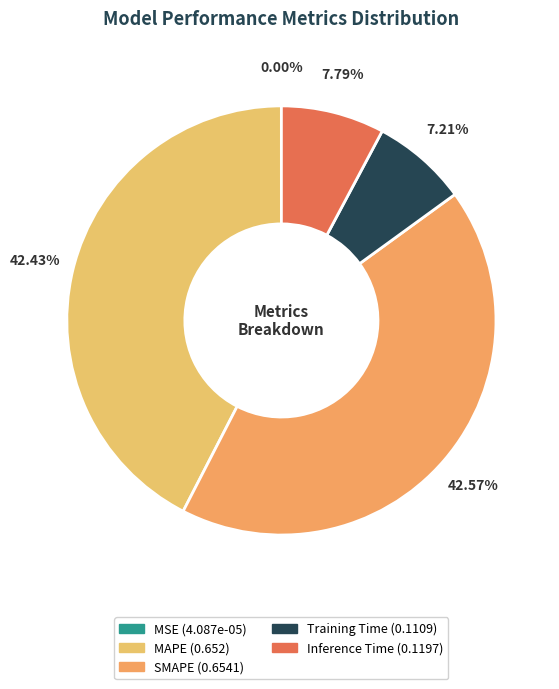

To the nearest percent, what portion does Training Time represent?

7%